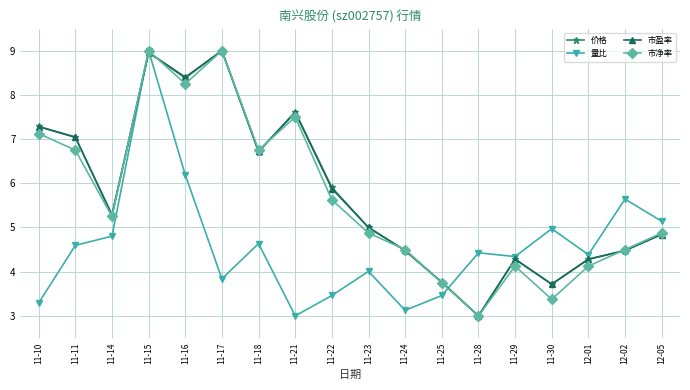

What is the label of the 17th point from the left?

12-02